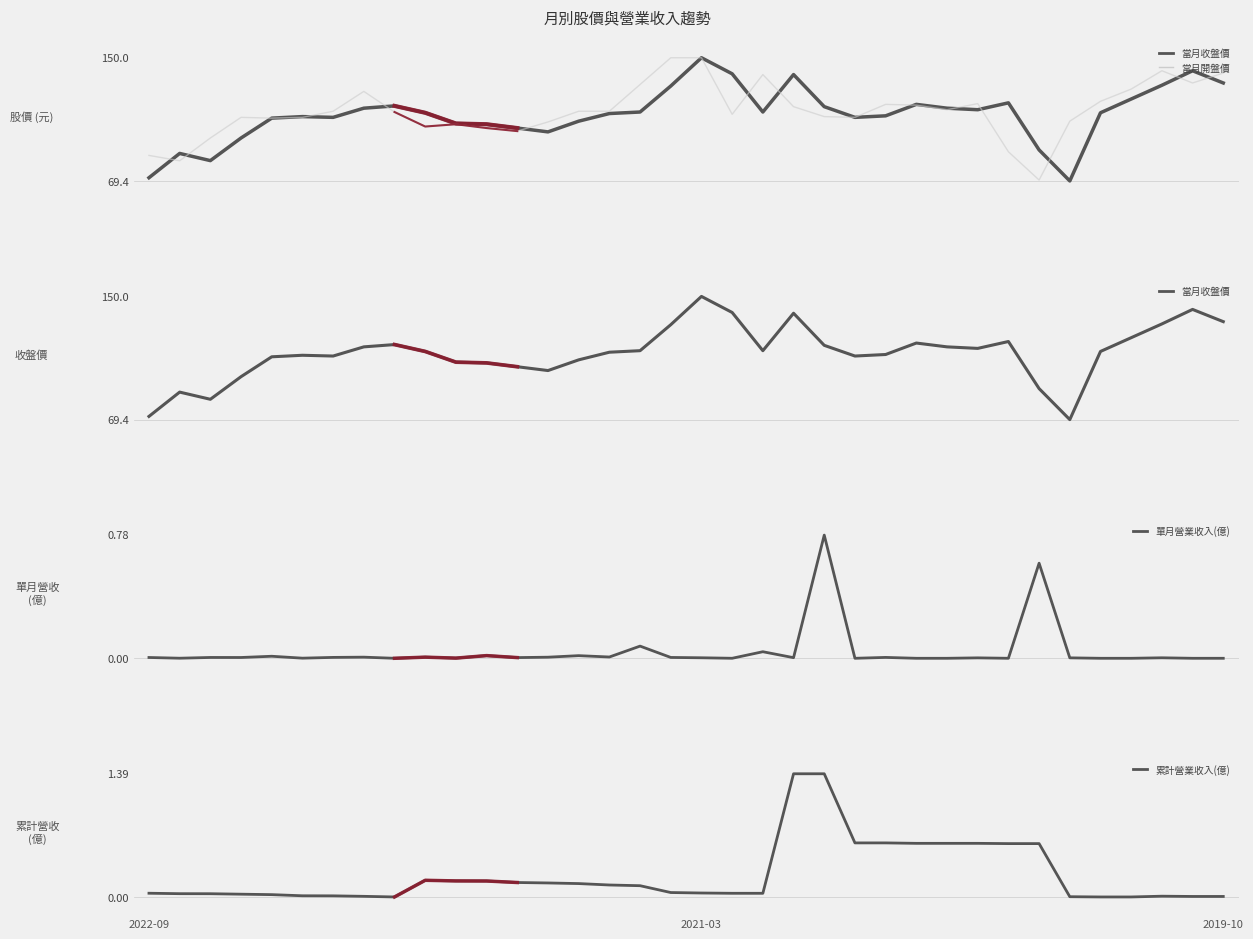

At which label does 當月開盤價 reach its peak?

2021-04